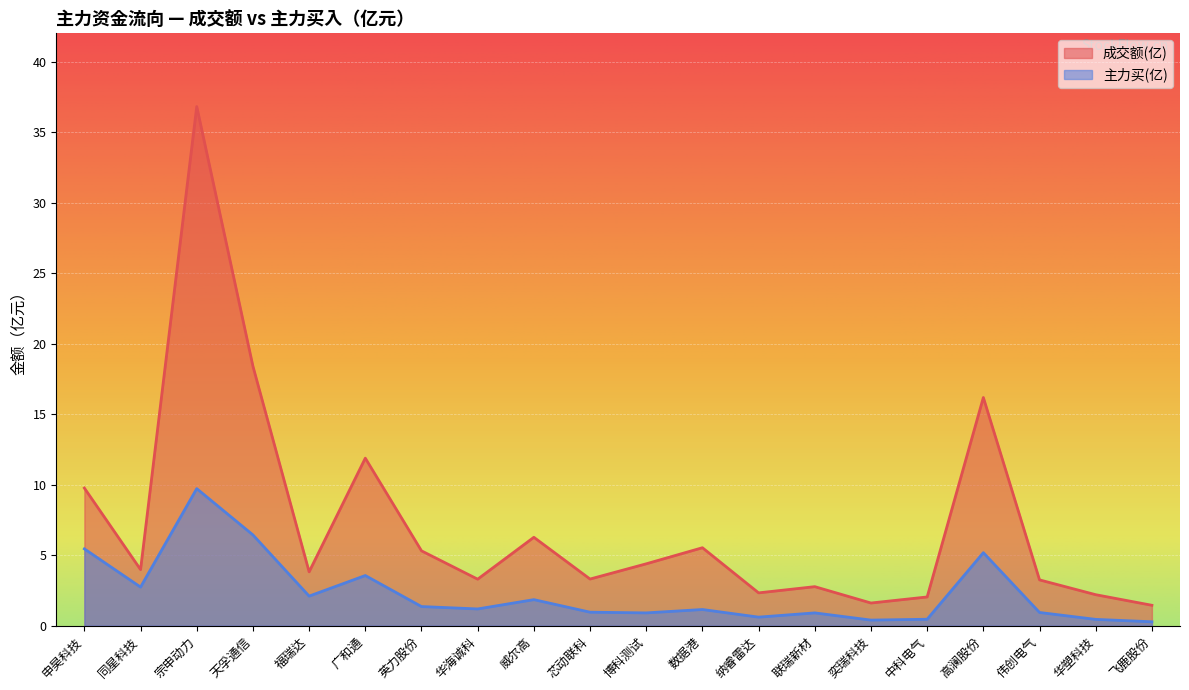

The 成交额(亿) series shows 0.9 at 纳睿雷达. True or false?

False